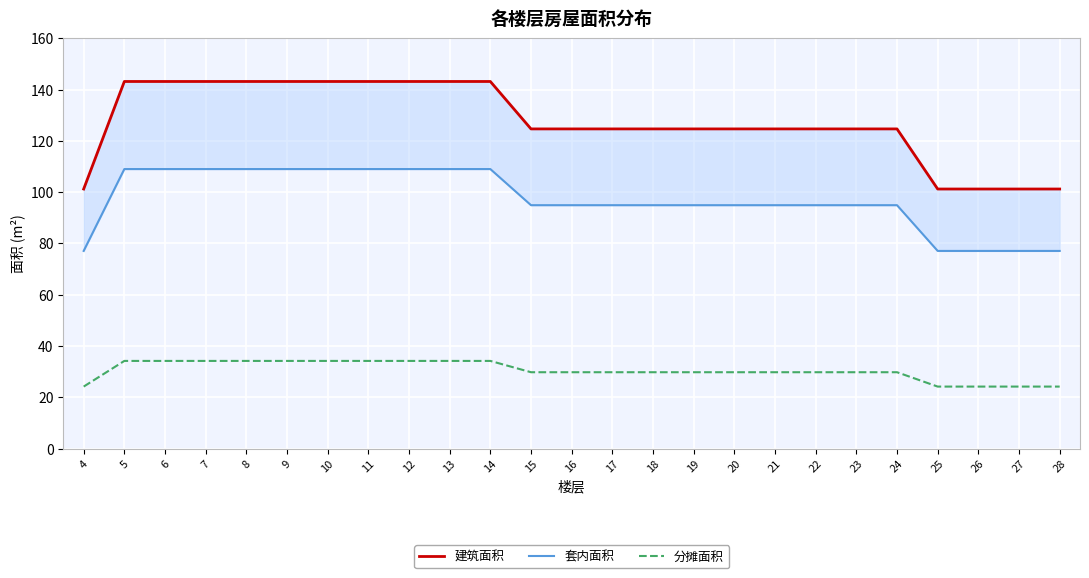

What is the spread (max minus min) of values at 22?

94.9